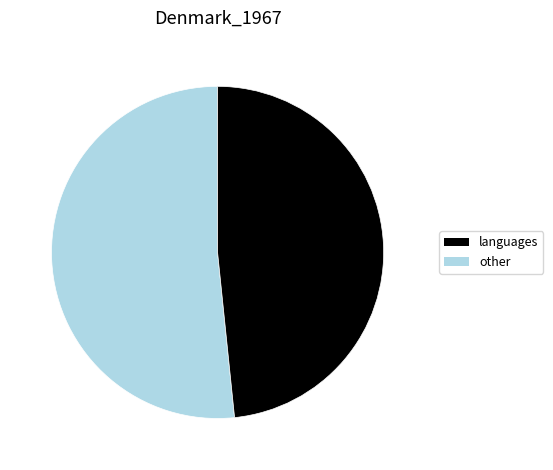

How many segments does this pie chart have?

2